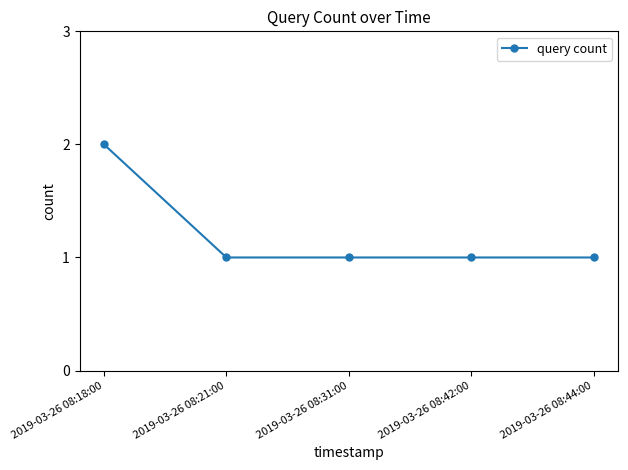

How many distinct data groups are displayed?

1